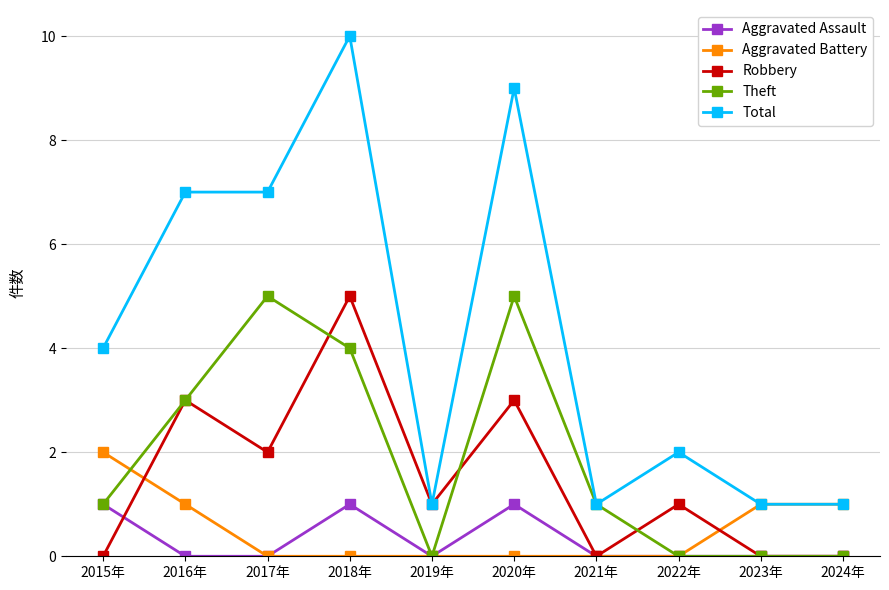

What position from the right is 2021年?

4